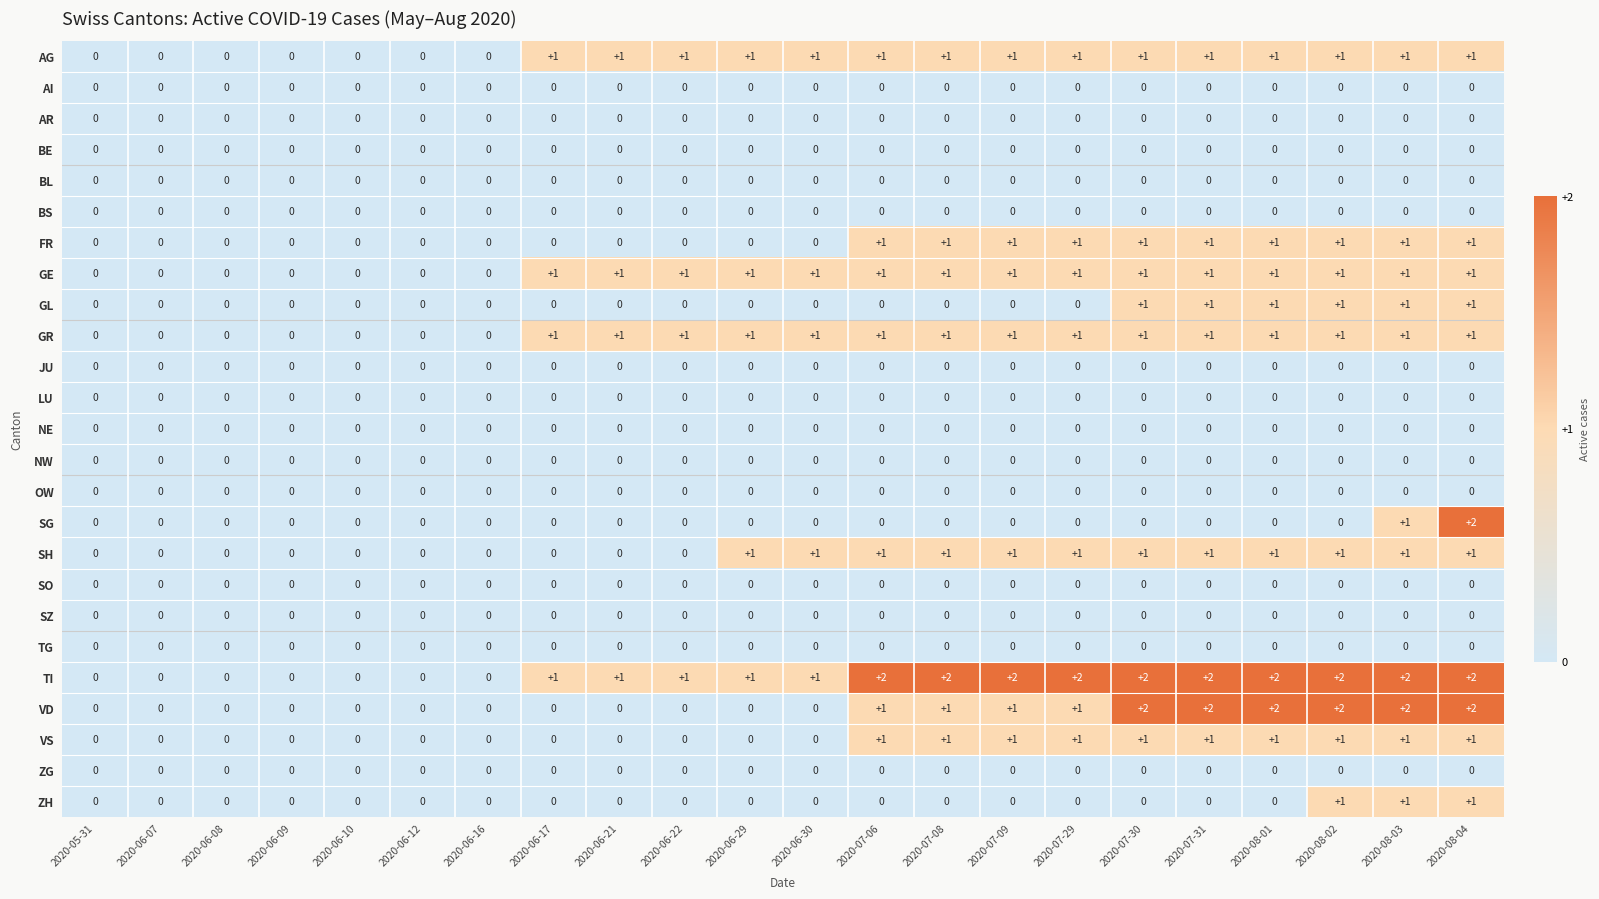

At which category is the sum across all series the highest?

2020-08-04